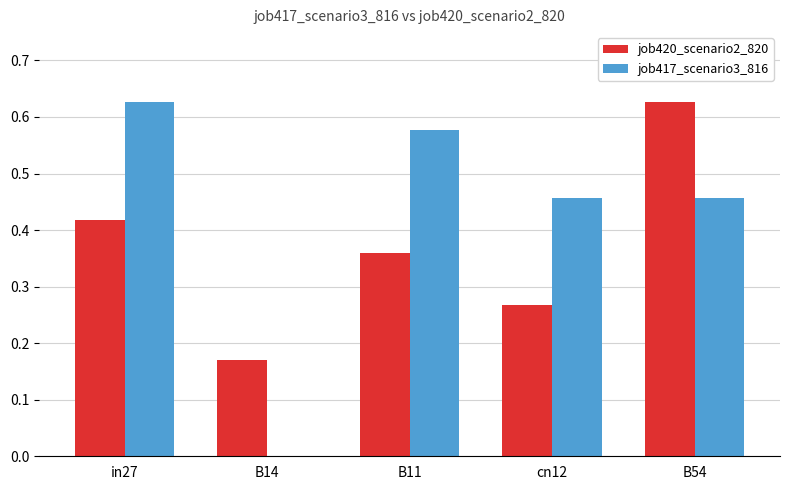

The job417_scenario3_816 series shows 0.2 at B11. True or false?

False